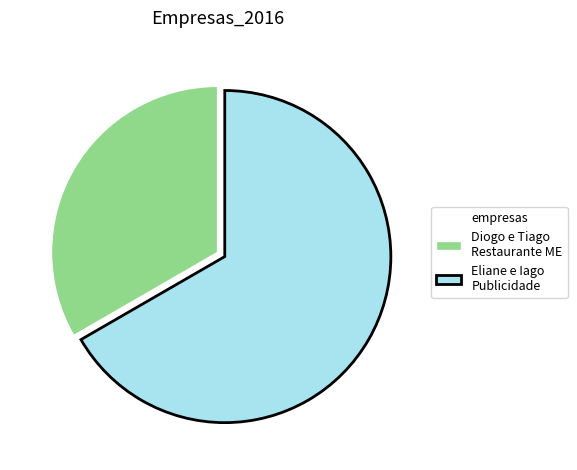

What is the smallest slice in the pie chart?

Diogo e Tiago Restaurante ME